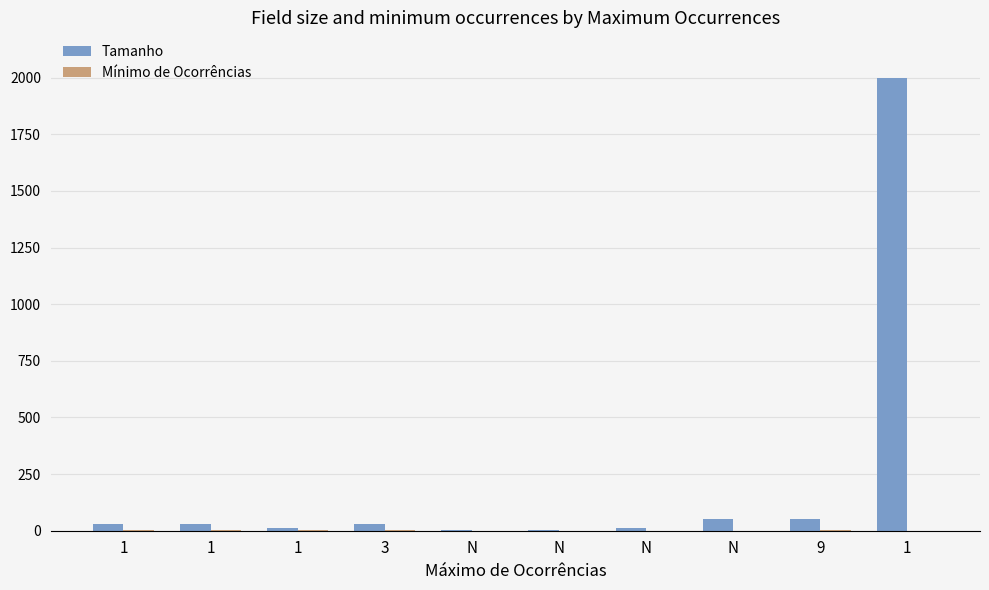

Does the chart contain stacked bars?

No